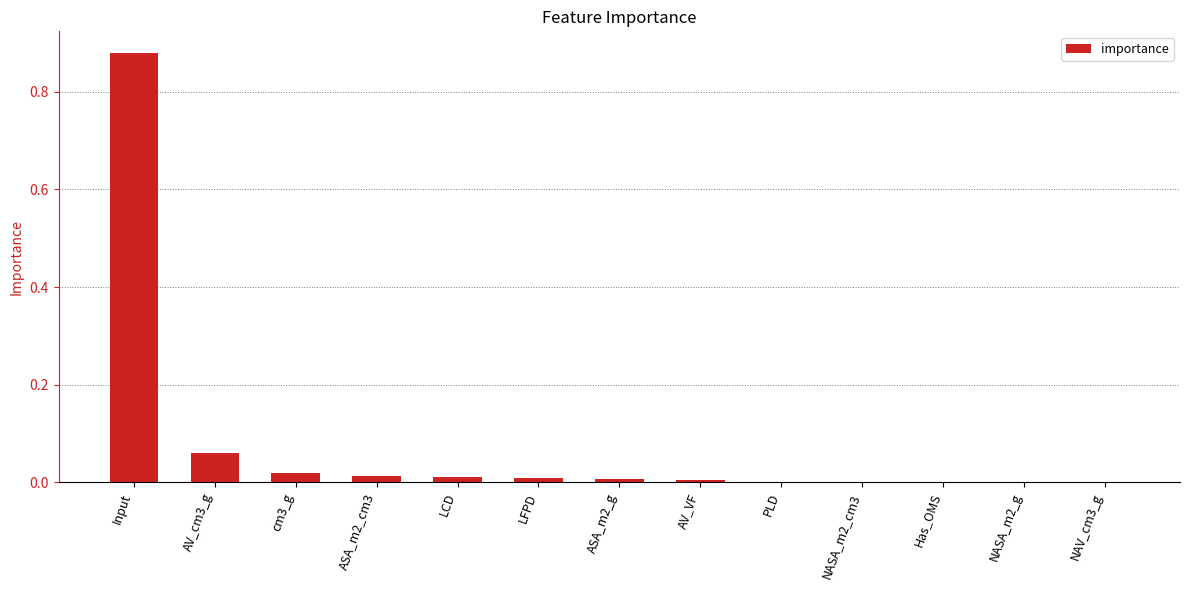

Which category has the highest value across all series?

Input